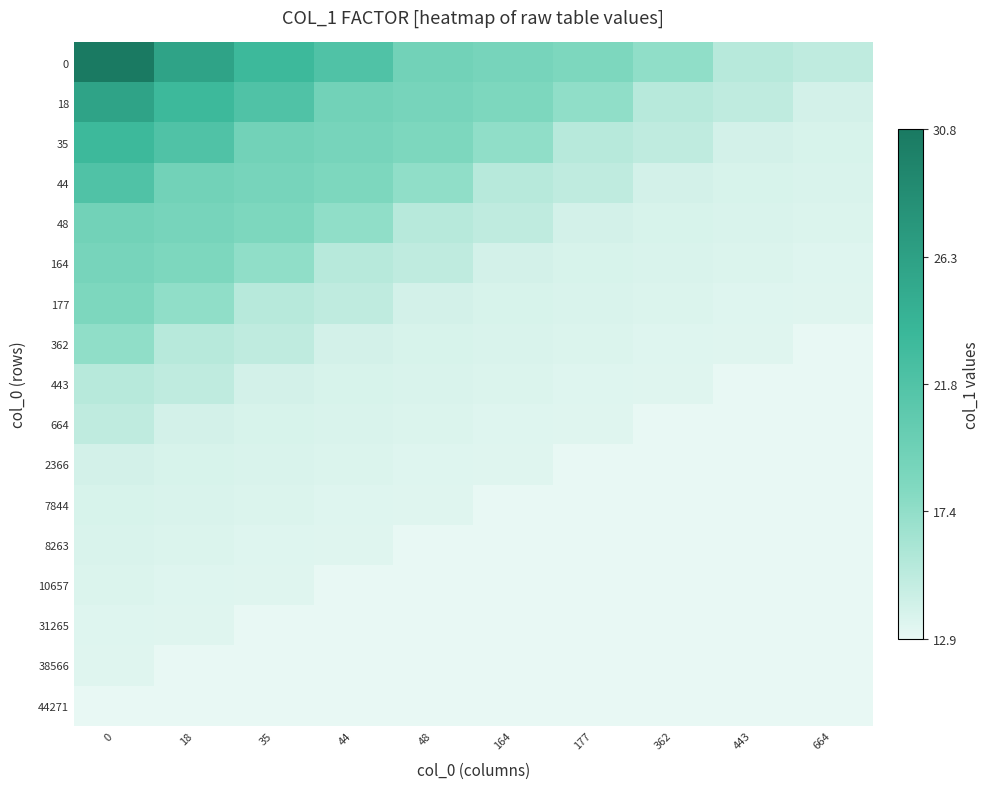

Rank the series at 48 from lowest to highest value.

8263, 10657, 31265, 38566, 44271, 7844, 2366, 664, 443, 362, 177, 164, 48, 44, 35, 18, 0